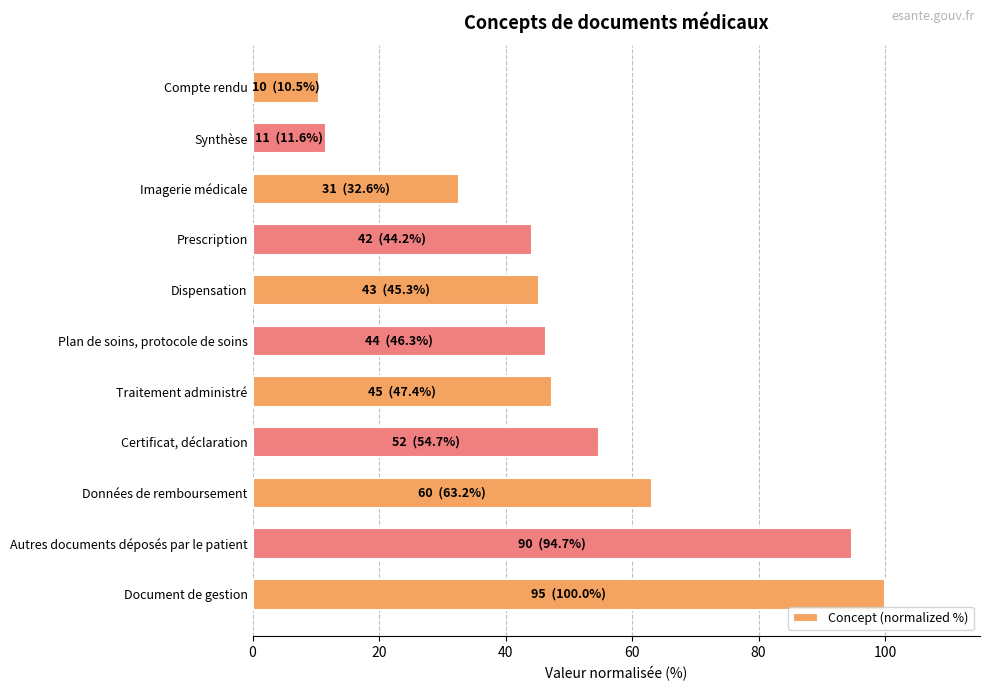

What is the label of the 2nd bar from the top?

Synthèse